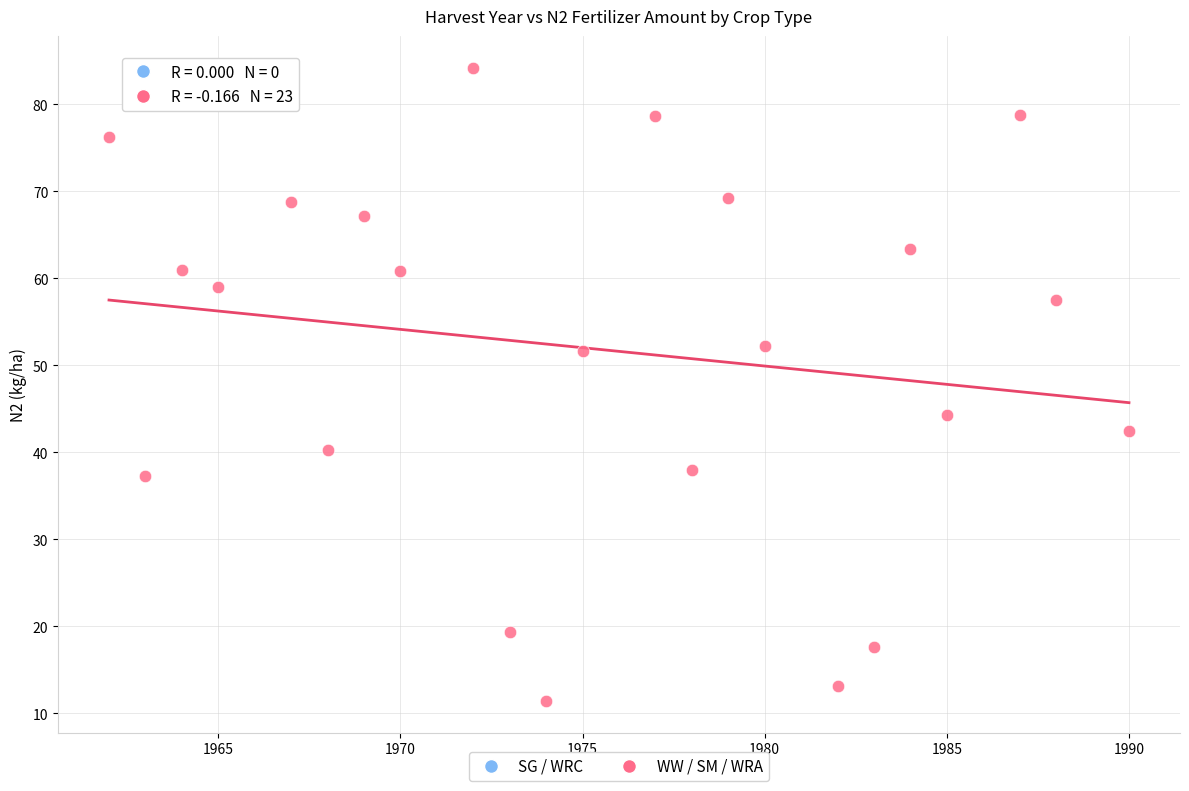

What is the range of Y values (max minus min)?

72.8